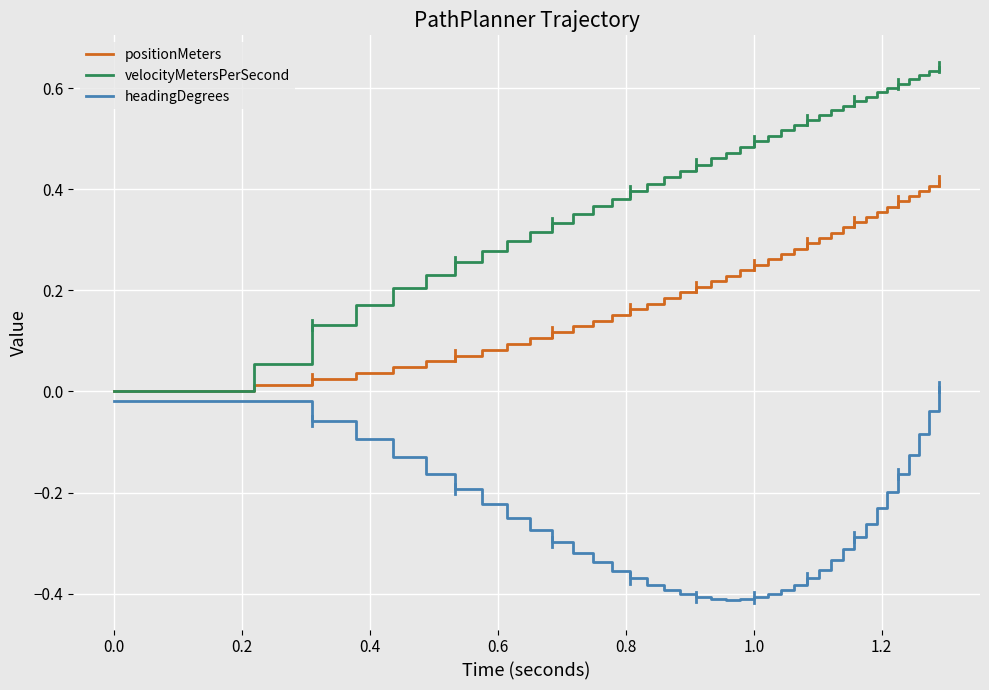

Which series has the largest range (max minus min)?

velocityMetersPerSecond